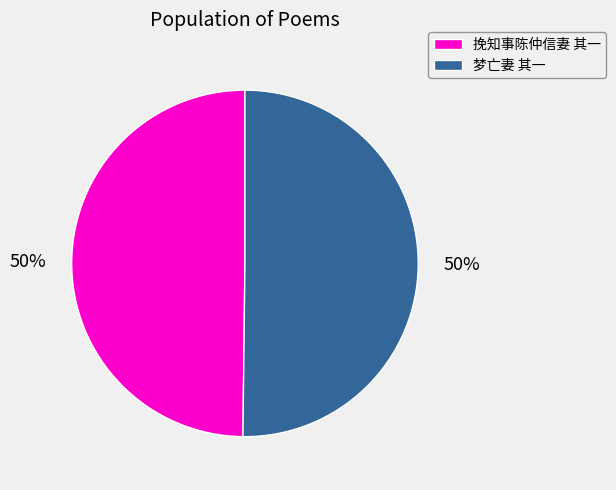

The 挽知事陈仲信妻 其一 slice represents 63% of the pie. True or false?

False